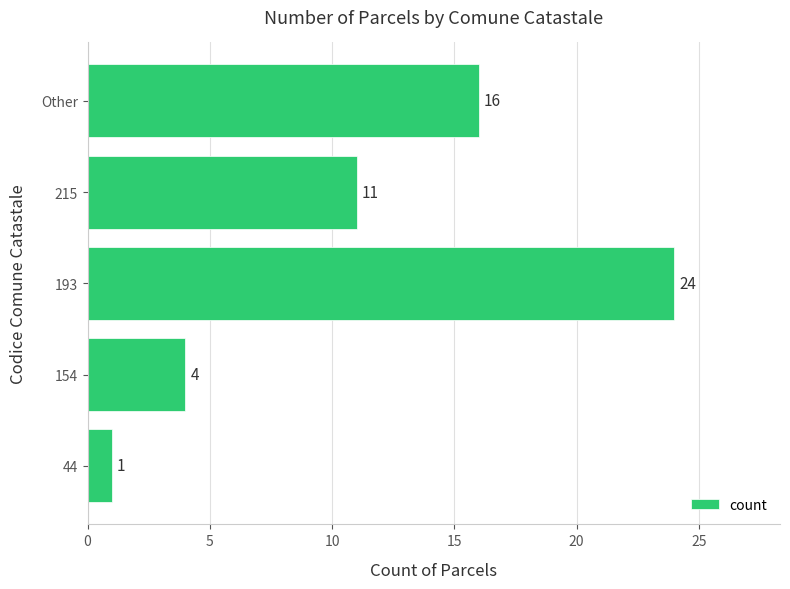

The value at Other is 16. True or false?

True